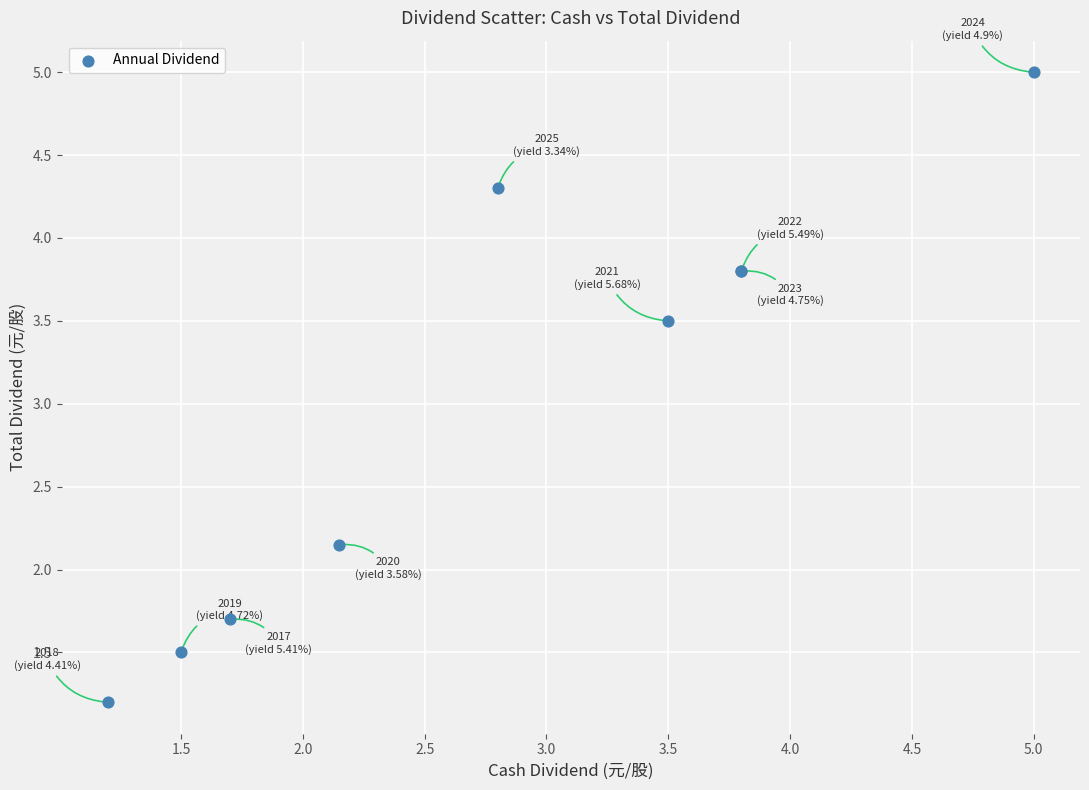

What Y value in the scatter plot is closest to 3?

3.5